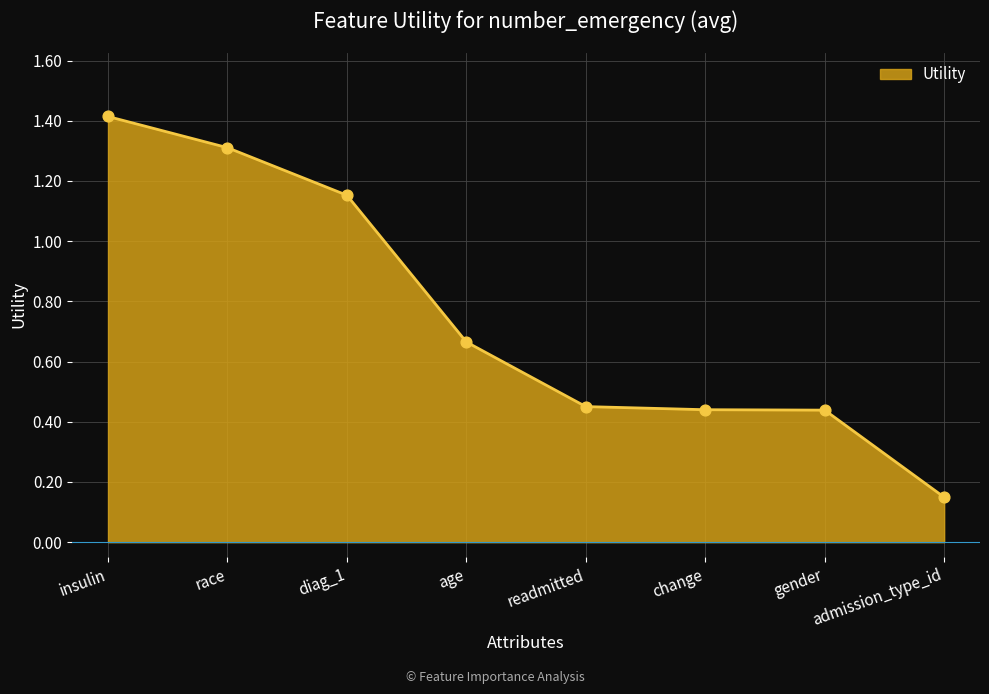

What is the ratio of the value at gender to the value at race?

0.3